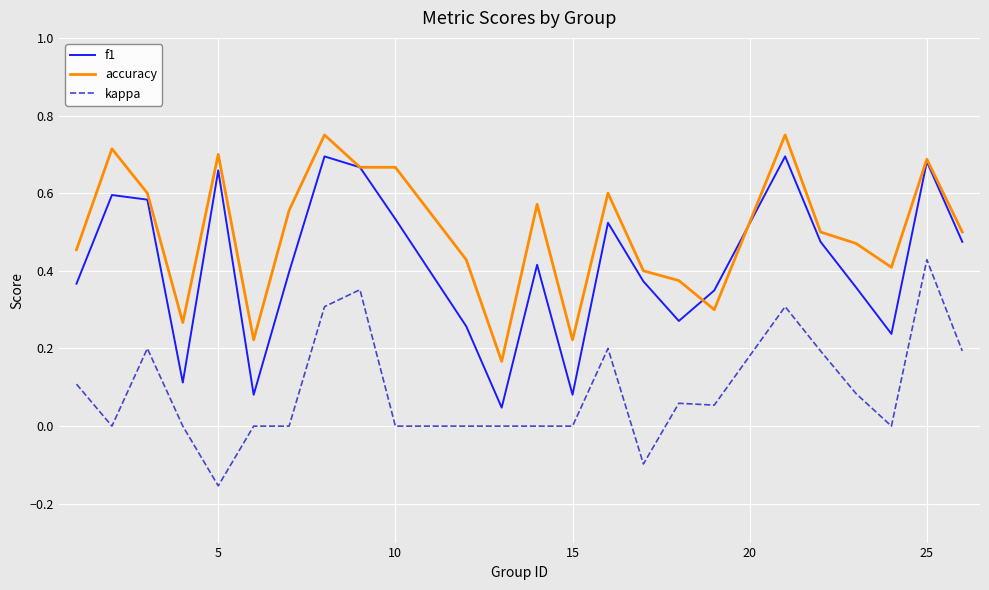

Which series has the largest total across all categories?

accuracy